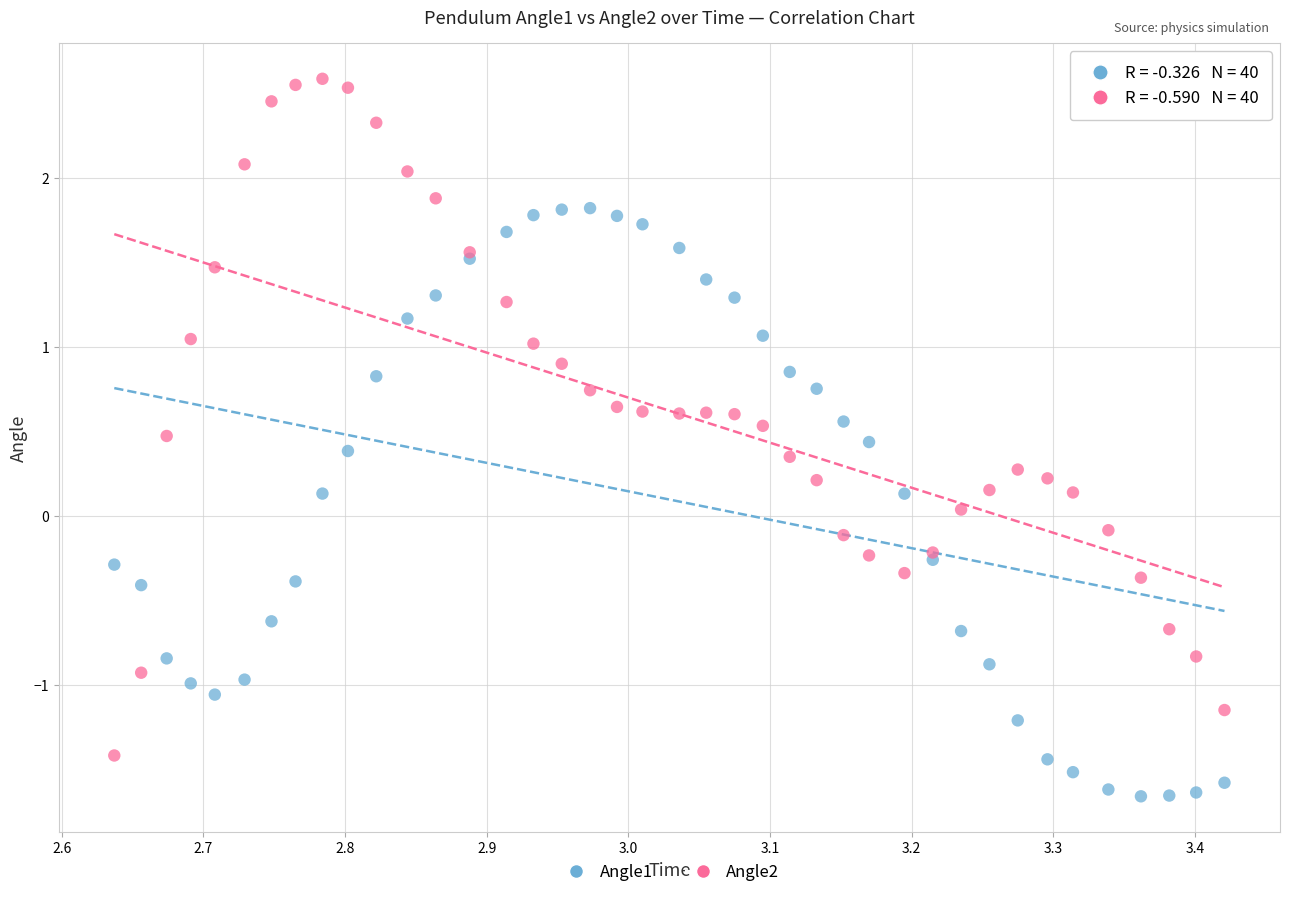

Which series contains the lowest Y value?

Angle1